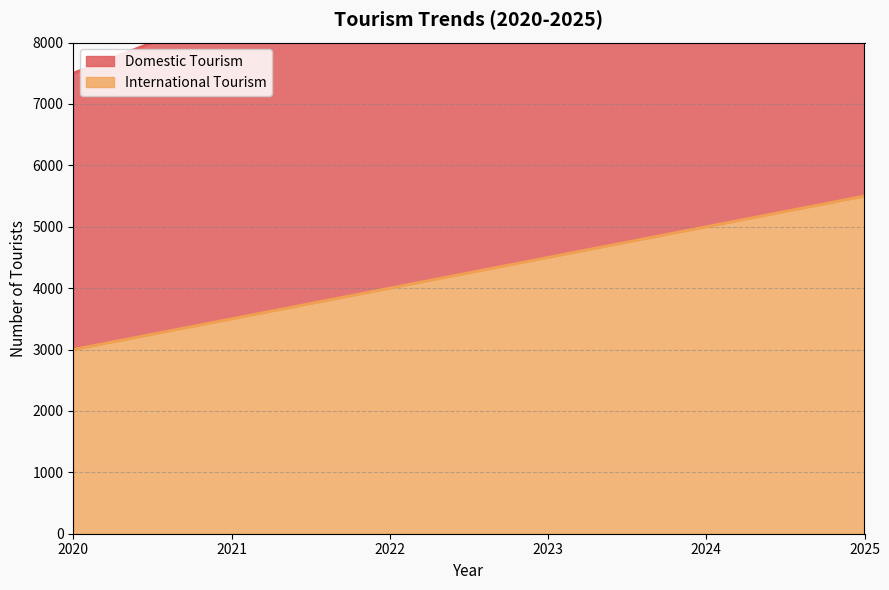

Between 2021 and 2023, which series saw the biggest shift?

Domestic Tourism